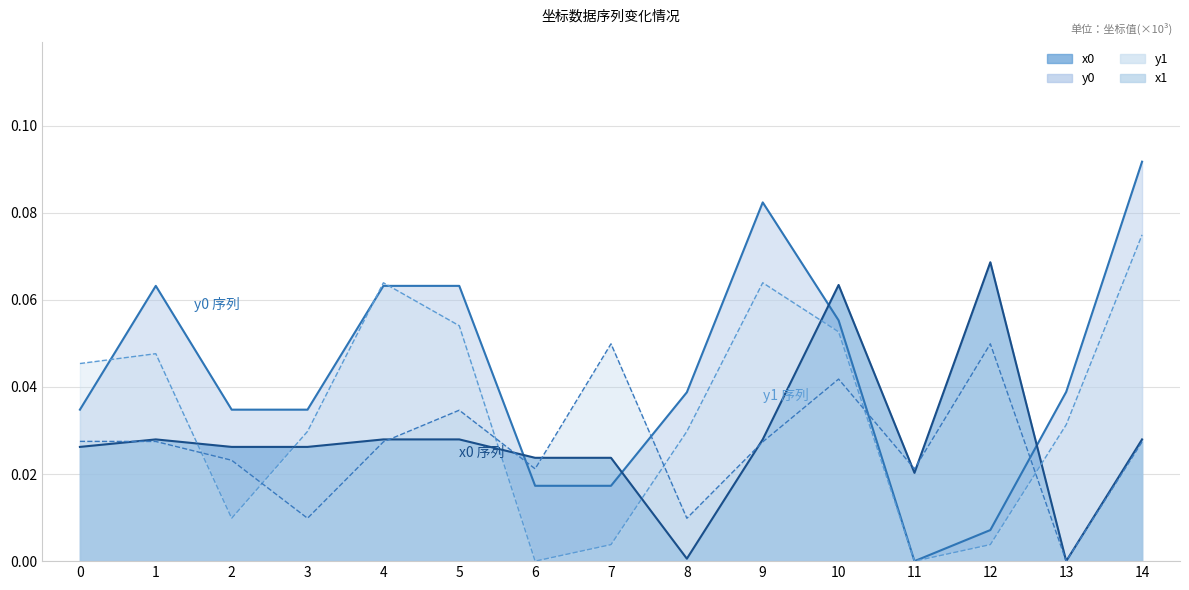

What are all the series names shown in the legend?

y0_line, x0_line, y1_line, x1_line